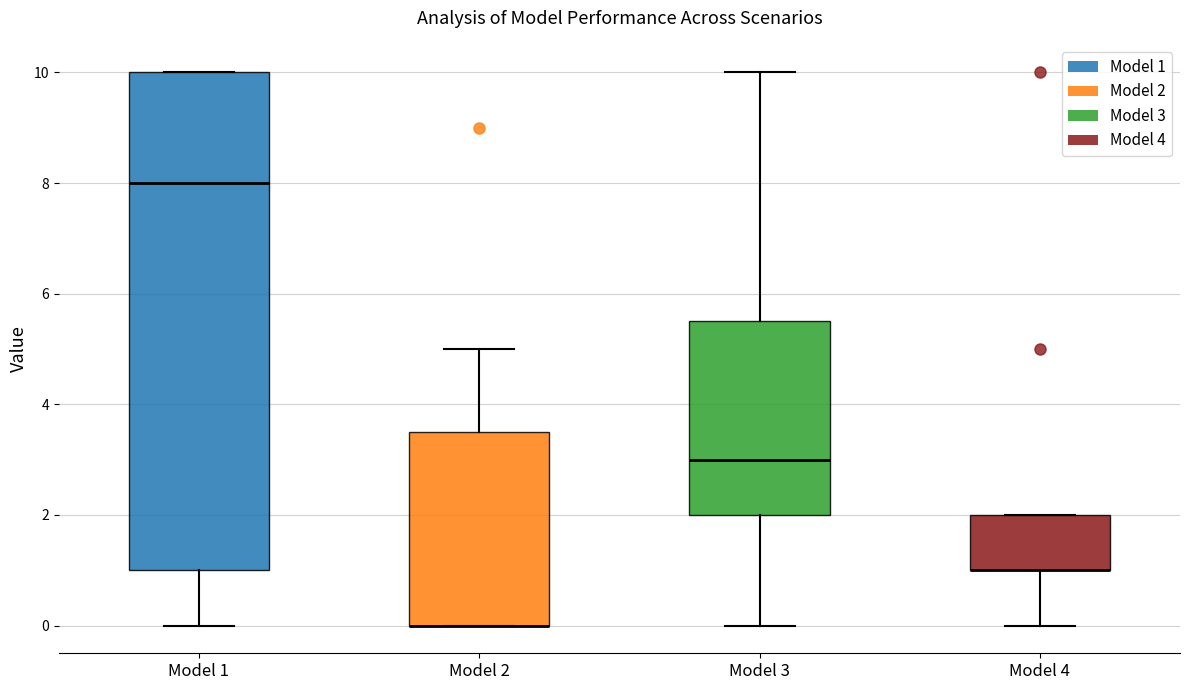

Where does the lower whisker of the box for Model 4 end on the y-axis? The values are not printed on the chart, so give them approximately, as read against the axis.

0.0